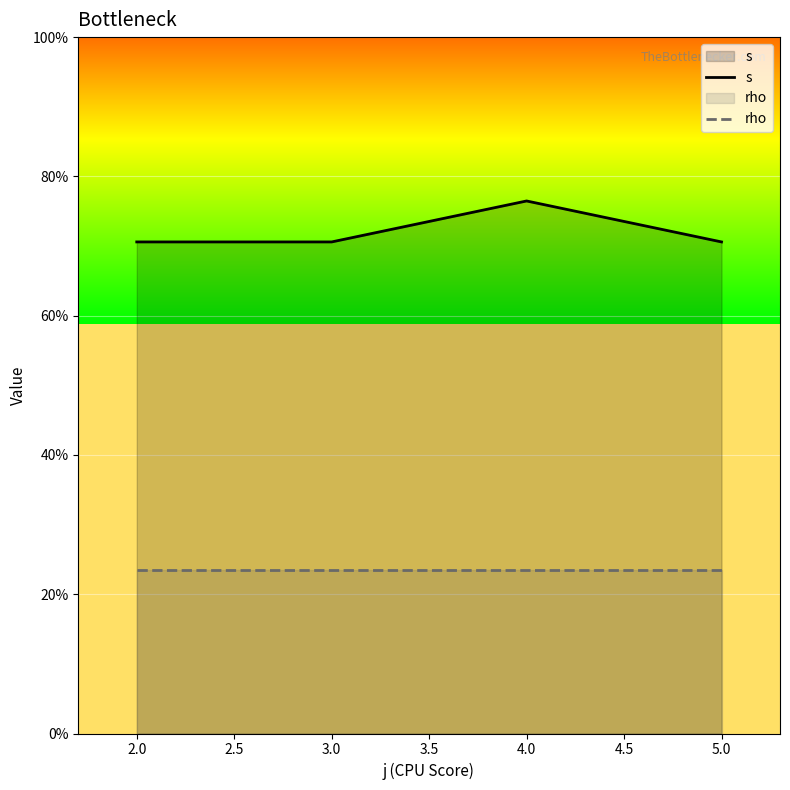

Does the chart display data point markers on the line(s)?

No